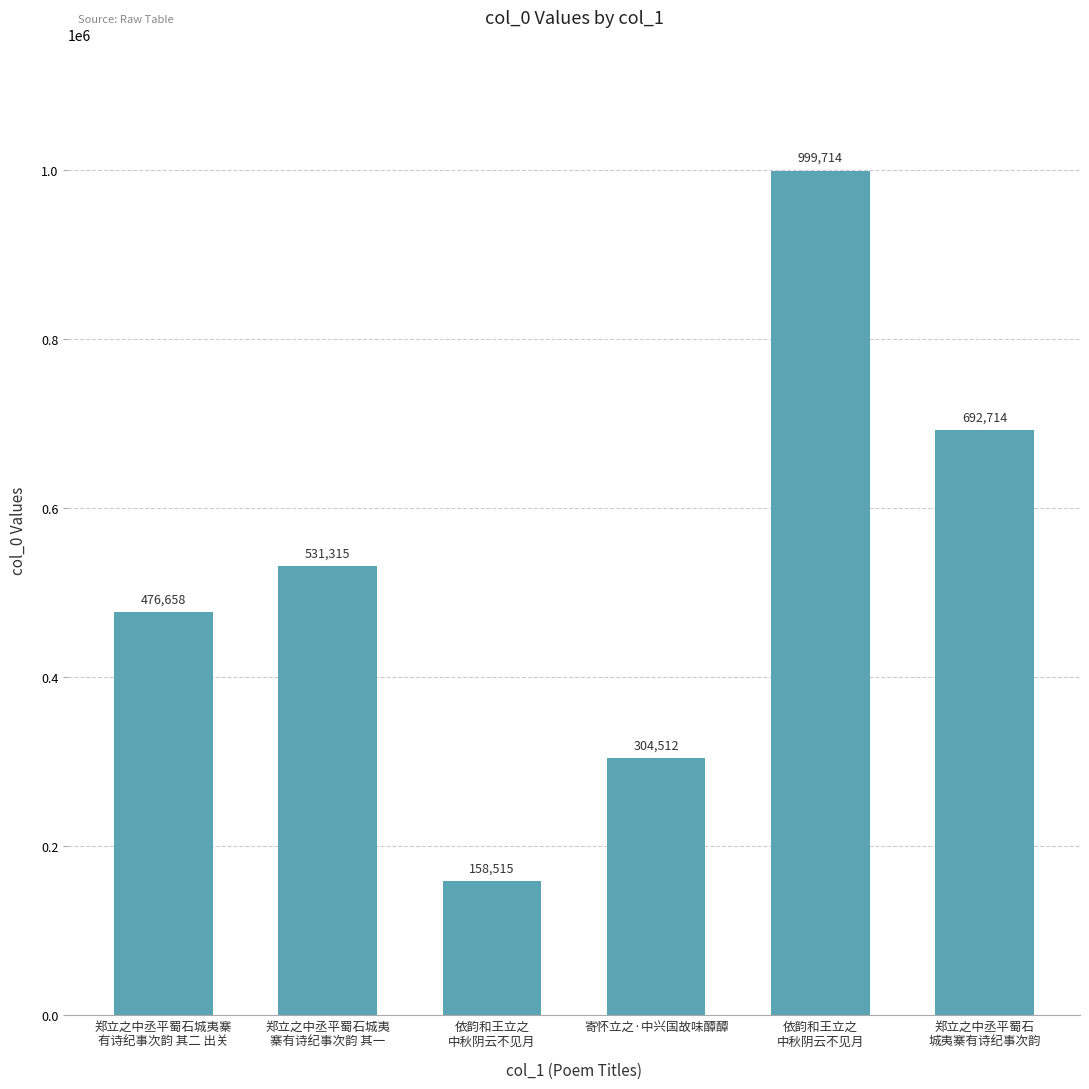

Rank the categories by value from lowest to highest.

依韵和王立之
中秋阴云不见月, 寄怀立之·中兴国故味醰醰, 郑立之中丞平蜀石城夷寨
有诗纪事次韵 其二 出关, 郑立之中丞平蜀石城夷
寨有诗纪事次韵 其一, 郑立之中丞平蜀石
城夷寨有诗纪事次韵, 依韵和王立之
中秋阴云不见月